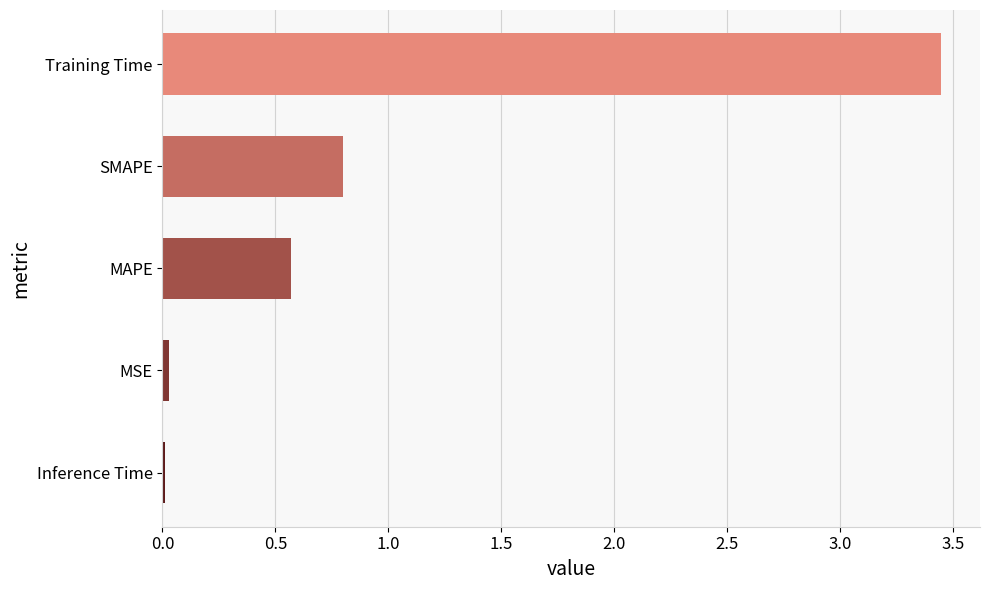

At which label is the value closest to 1?

SMAPE